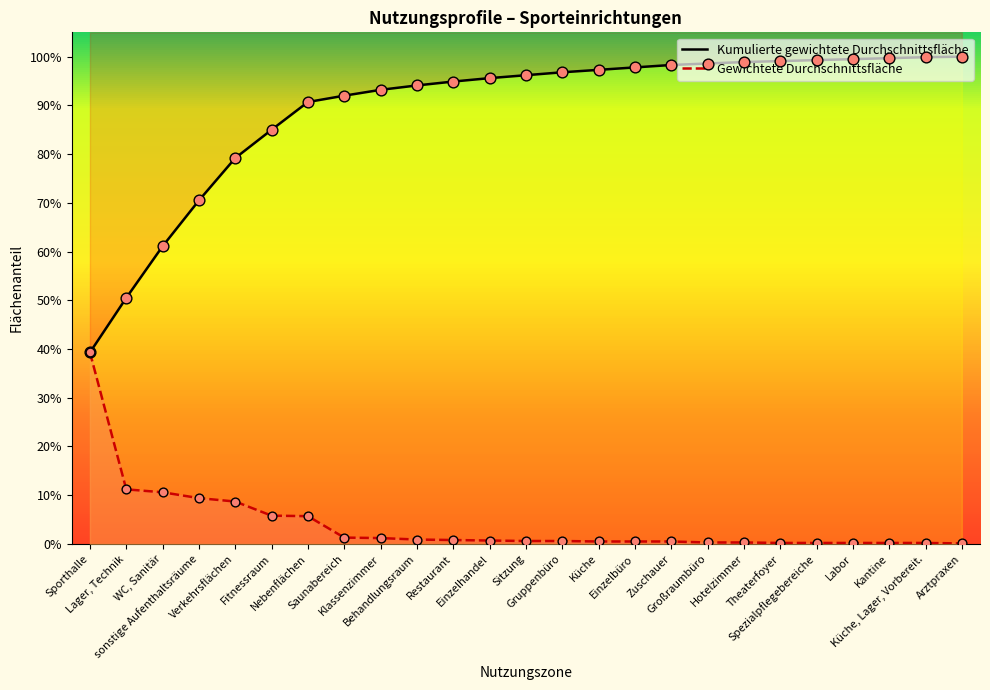

At which category is the sum across all series the highest?

Küche, Lager, Vorbereit.